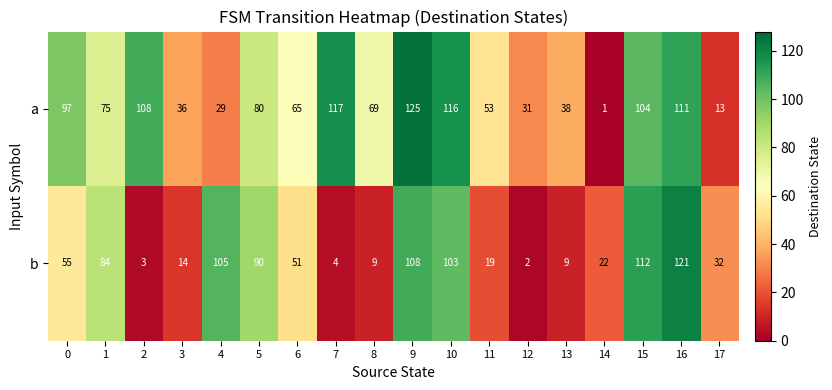

What is the sum of the a values at 5 and 12?

111